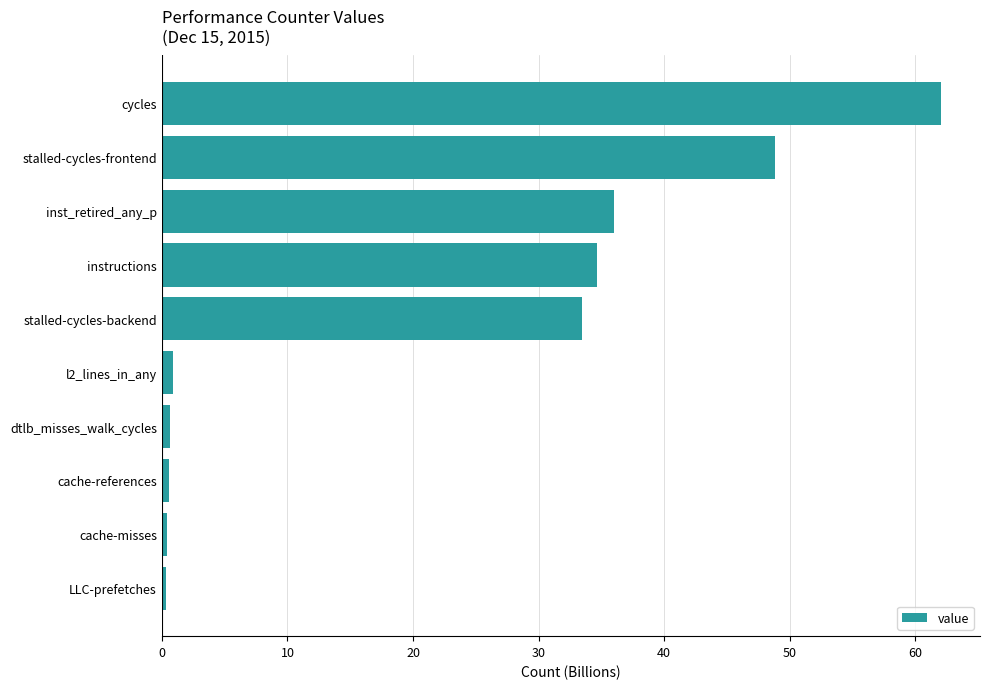

What is the greatest value displayed?

62.0